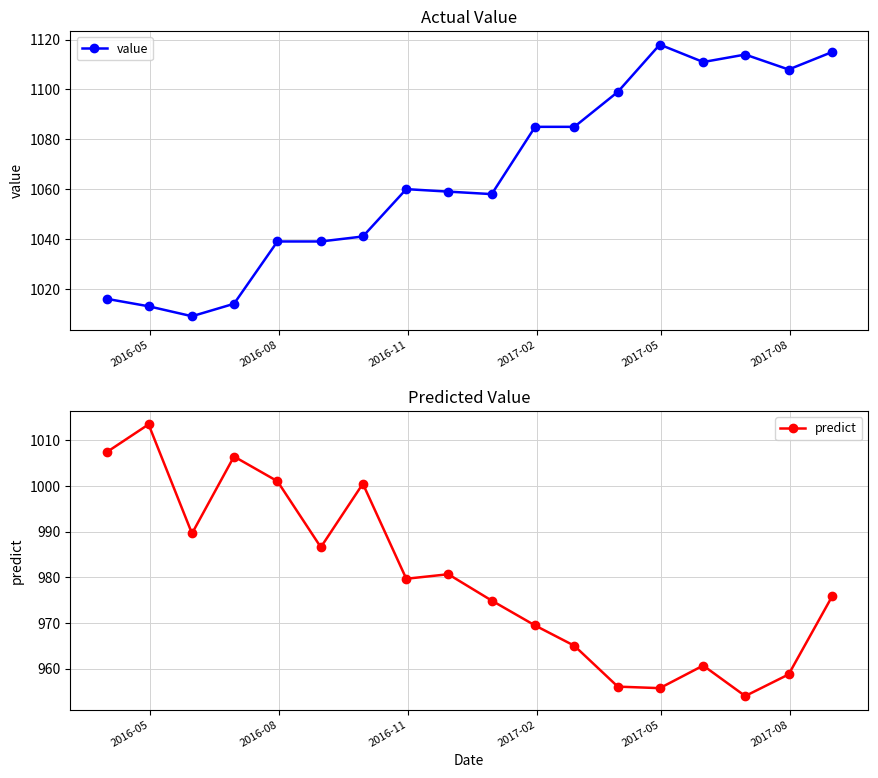

What is the difference between the maximum and minimum values in the value series?

109